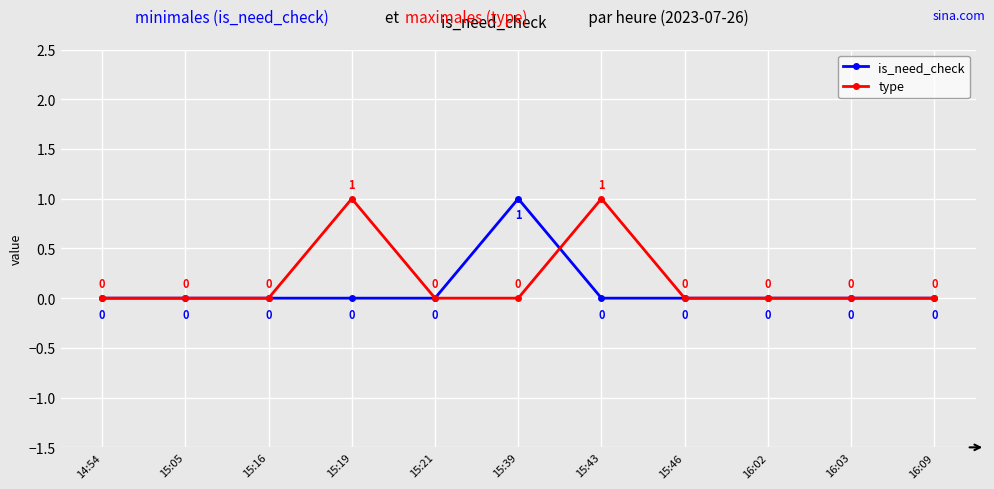

Reading left to right, extract all data points from this chart.

is_need_check: 14:54=0	15:05=0	15:16=0	15:19=0	15:21=0	15:39=1	15:43=0	15:46=0	16:02=0	16:03=0	16:09=0
type: 14:54=0	15:05=0	15:16=0	15:19=1	15:21=0	15:39=0	15:43=1	15:46=0	16:02=0	16:03=0	16:09=0